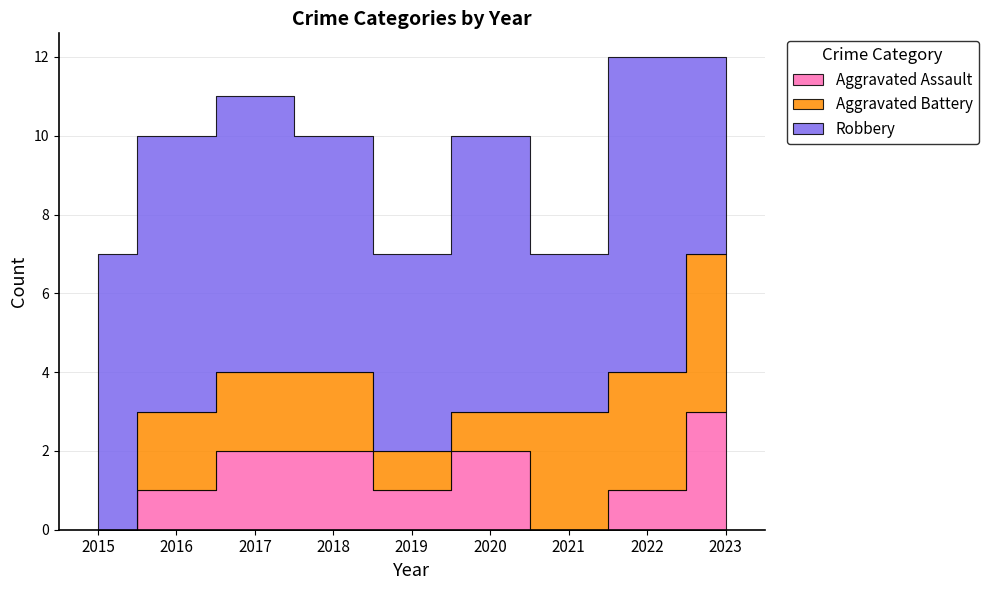

How many data points in Aggravated Battery are above 2?

3